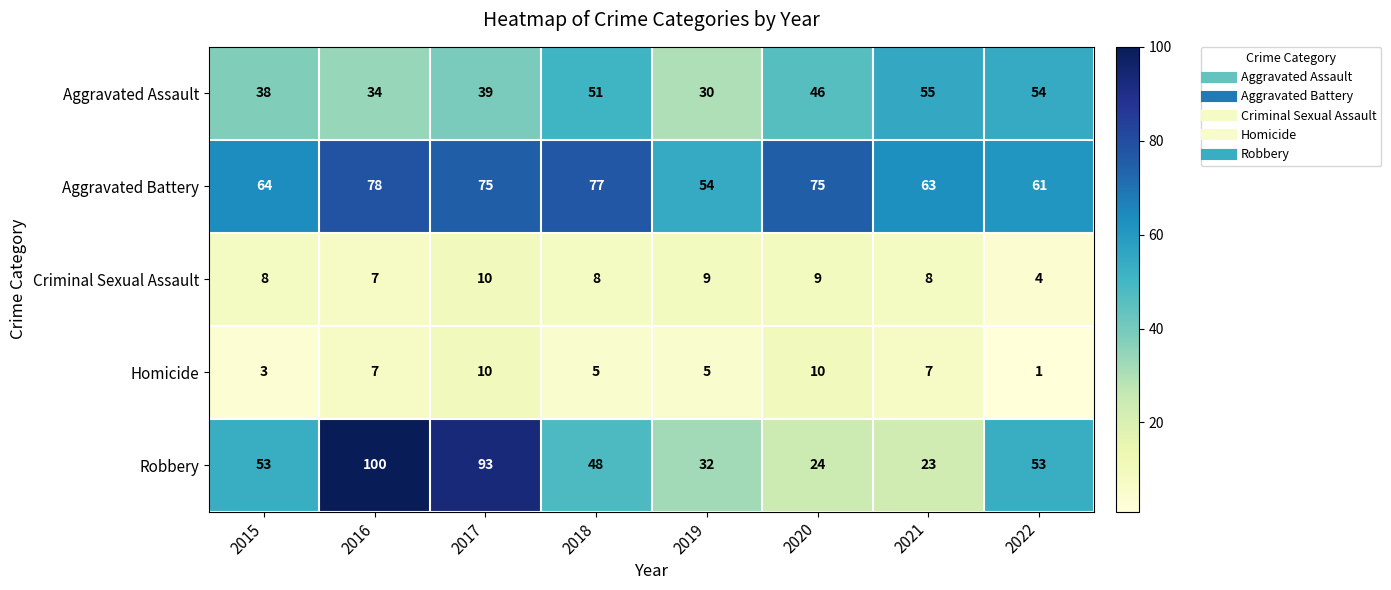

Which series has the widest spread of values?

Robbery